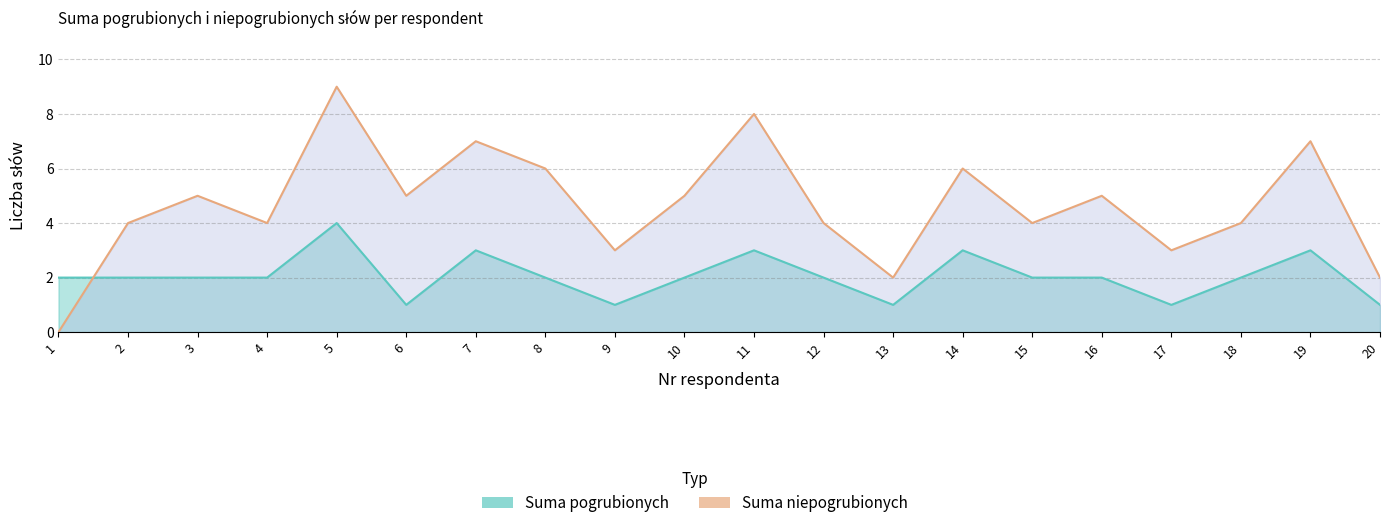

What are all the series names shown in the legend?

Suma pogrubionych, Suma niepogrubionych